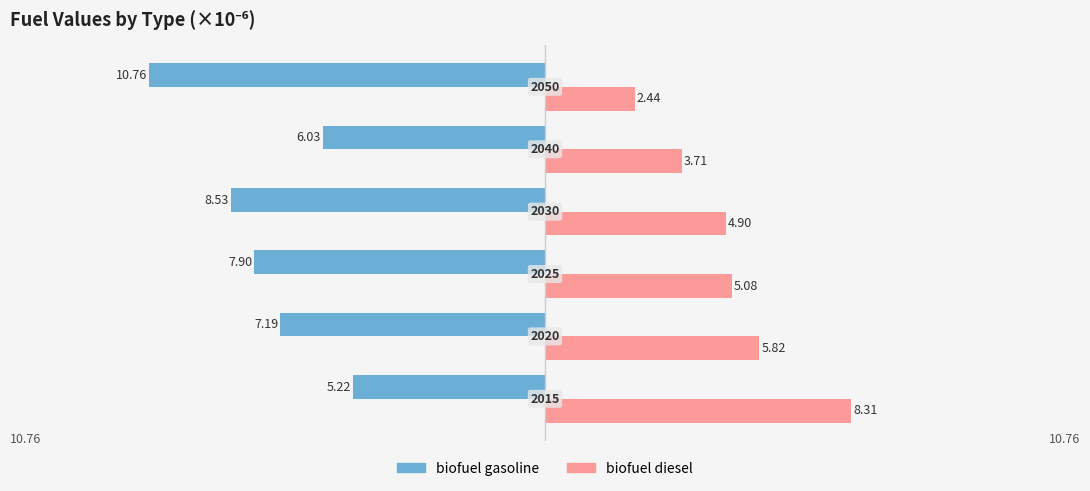

What are all the series names shown in the legend?

biofuel gasoline, biofuel diesel